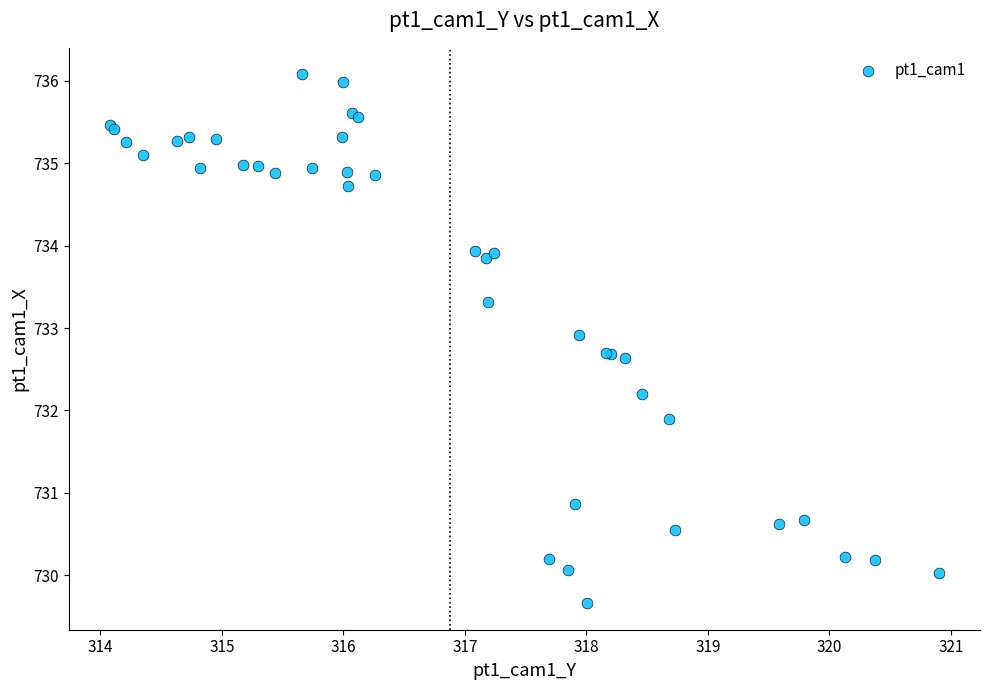

What Y value in the scatter plot is closest to 732?

731.9